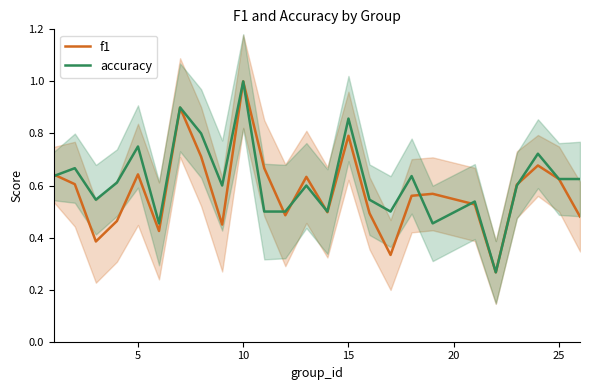

Which category has the highest value in the accuracy series?

10